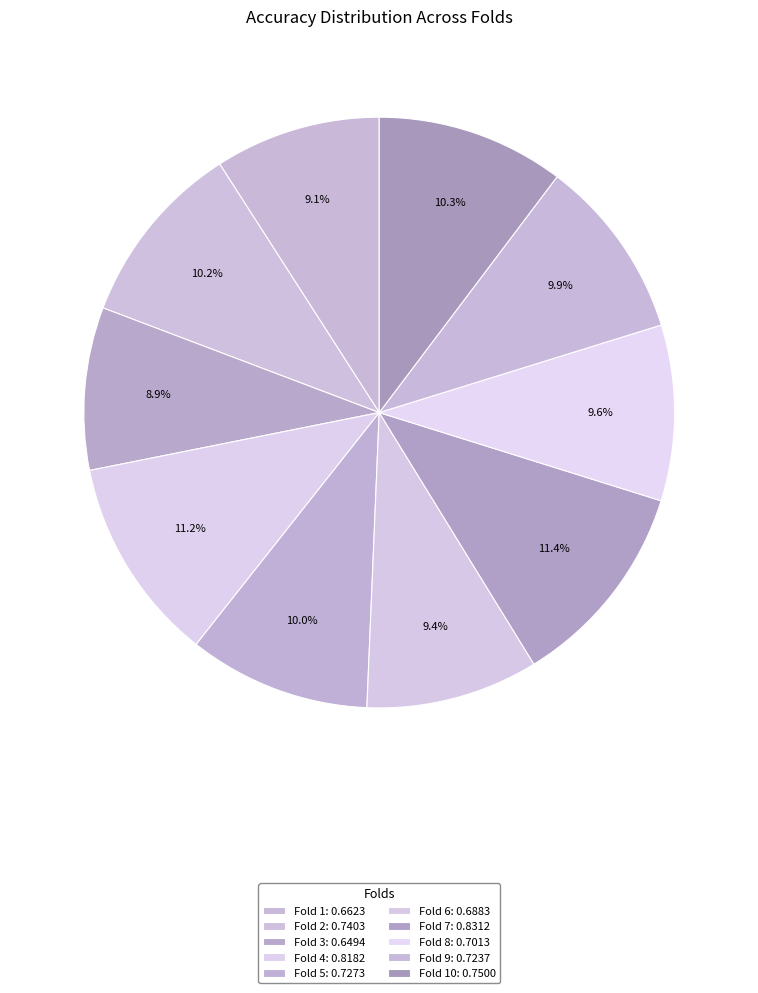

What is the largest slice in the pie chart?

Fold 7